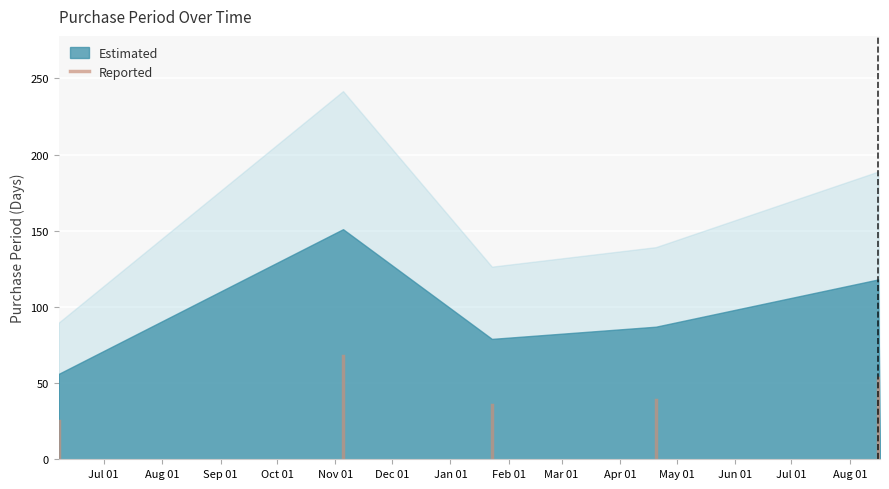

True or false: the data shows -13.1 at Jul 01.

False